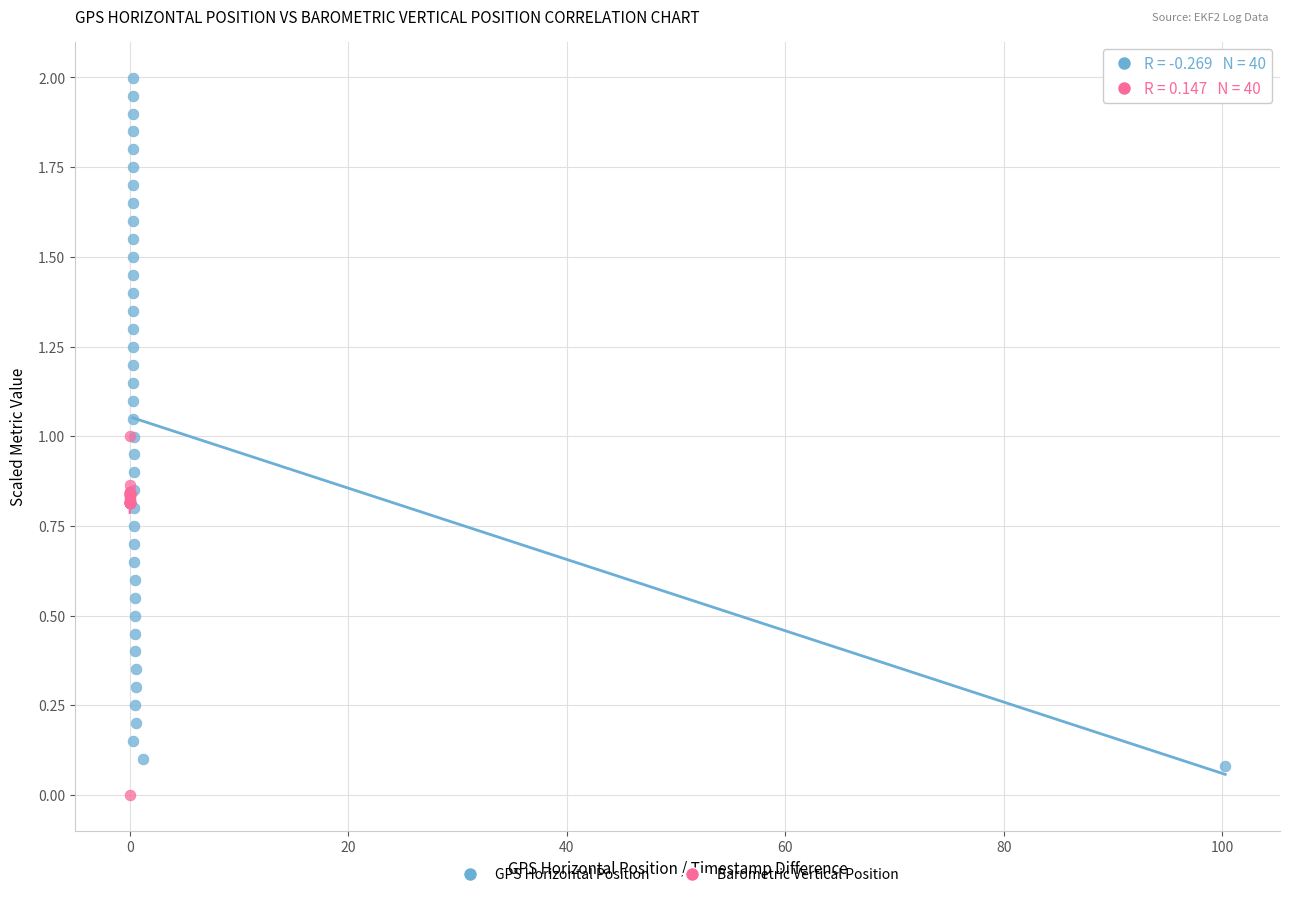

Which series reaches the maximum Y coordinate?

GPS Horizontal Position